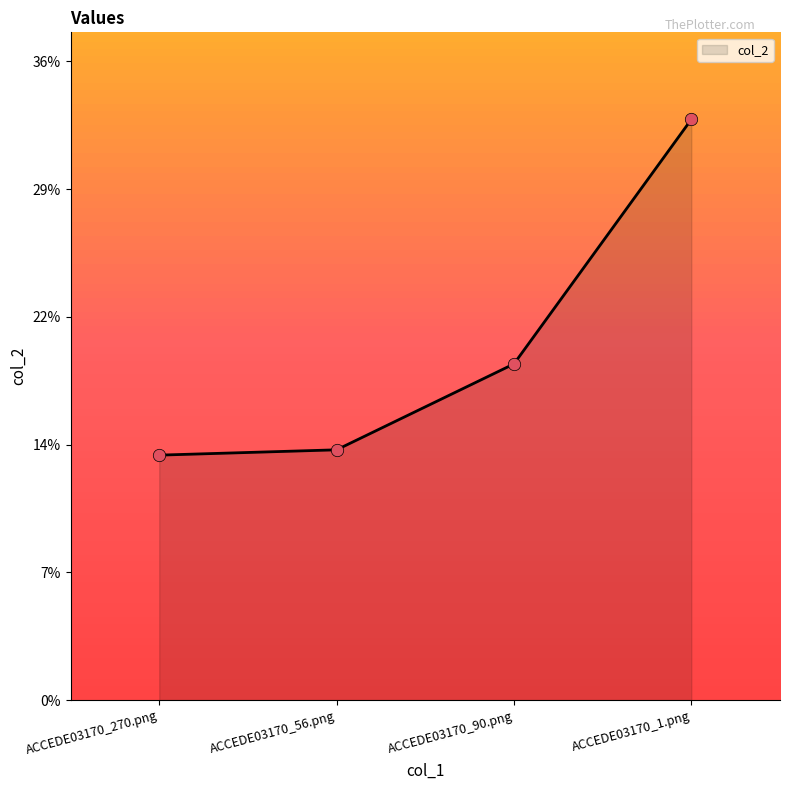

What is the change in value from ACCEDE03170_56.png to ACCEDE03170_1.png?

+0.2